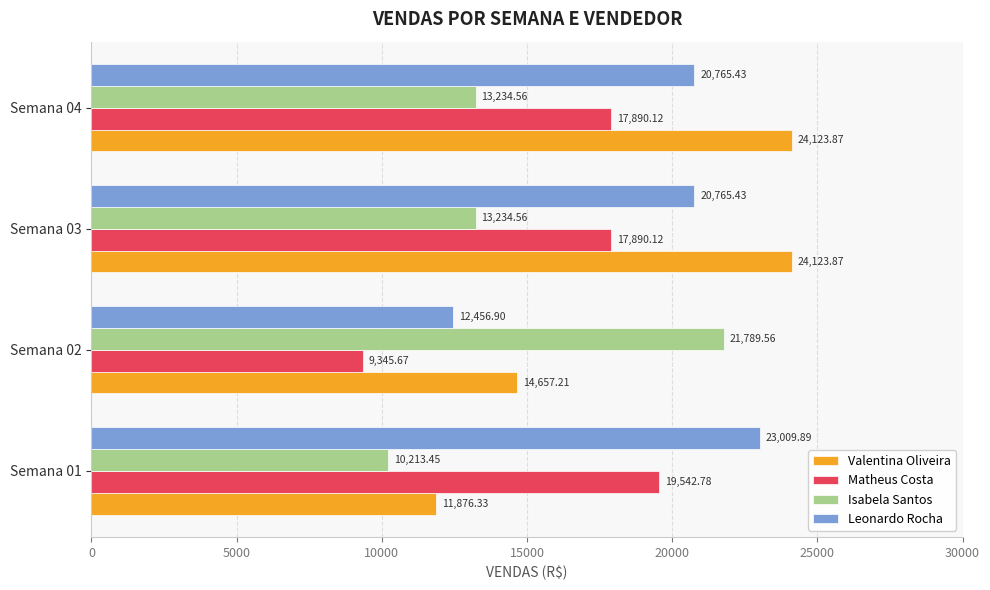

Which series has the largest total across all categories?

Leonardo Rocha